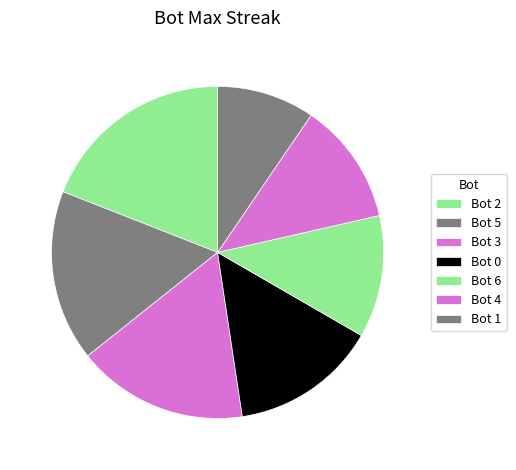

Which category has the biggest portion of the pie?

Bot 2